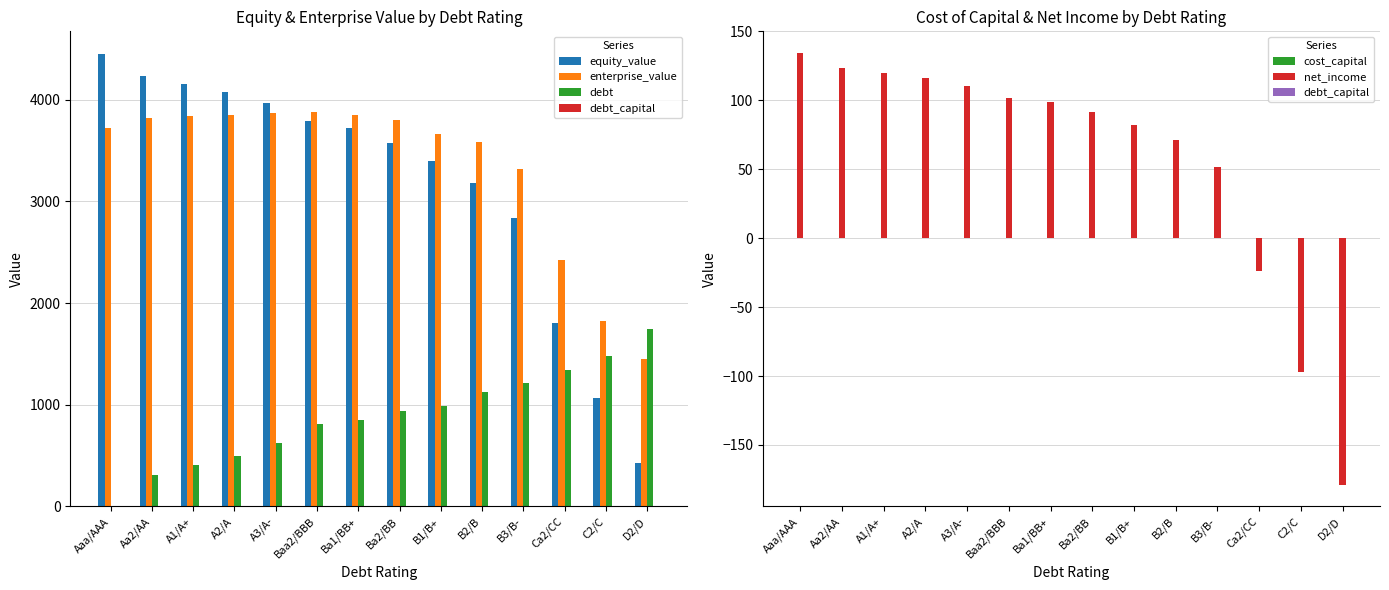

What is the value of the cost_capital bar at the 14th from the left?

0.1